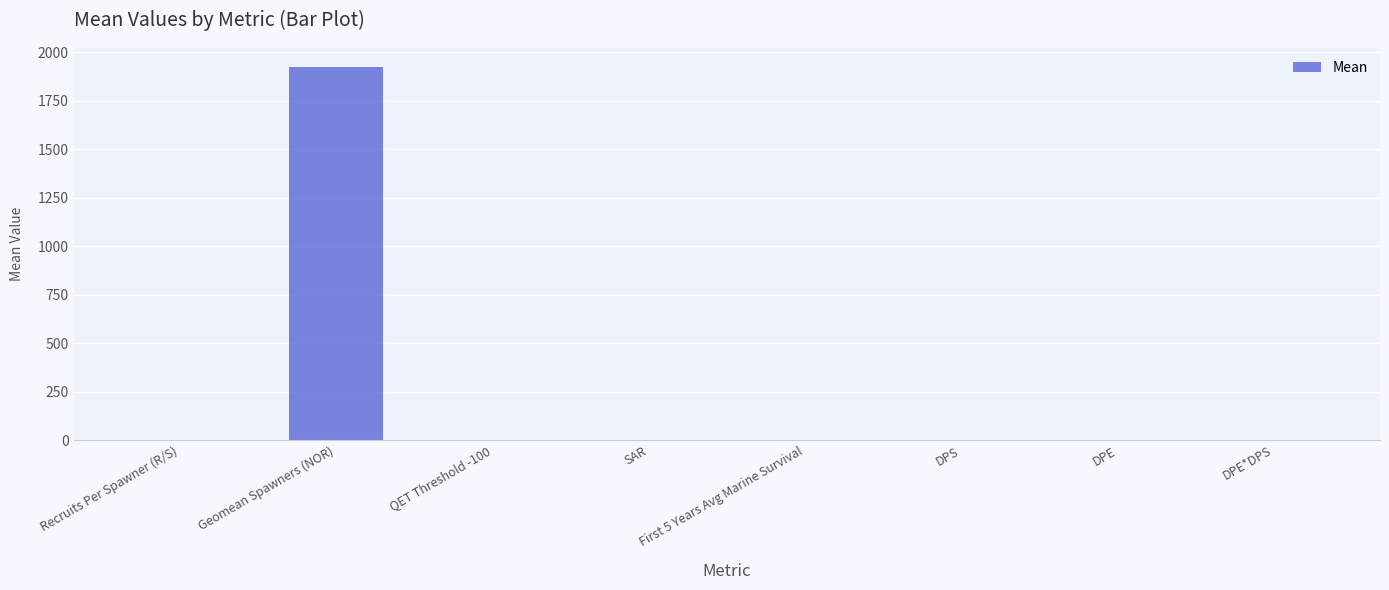

What is the sum of all values?

1928.9